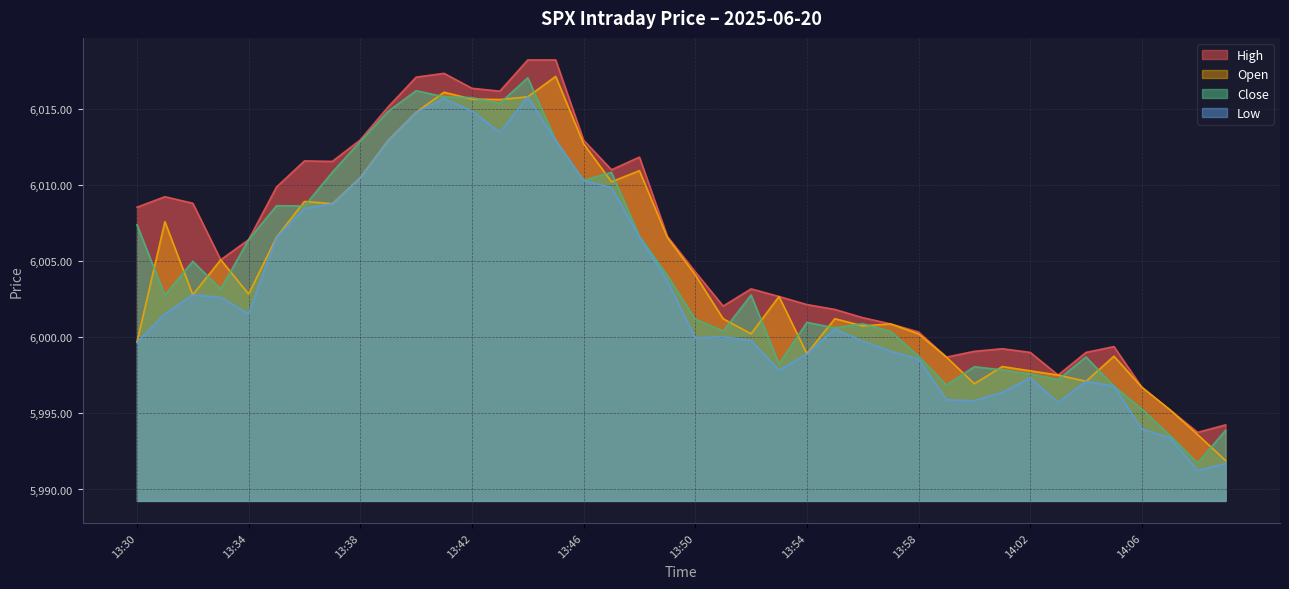

What is the difference between the second highest and second lowest values in the high series?

24.0